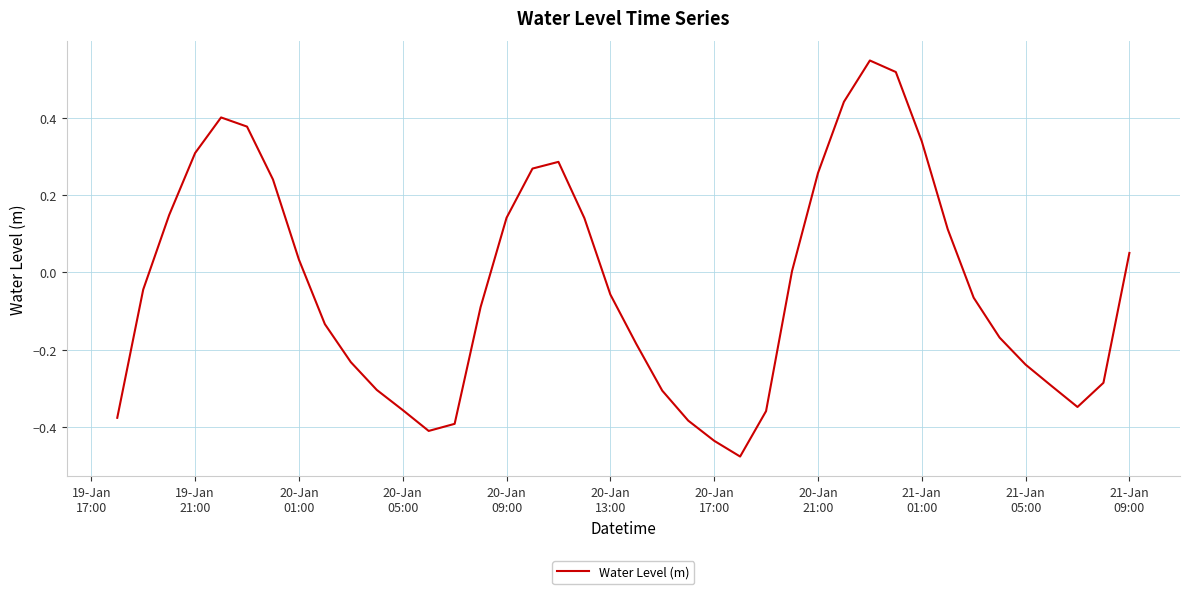

What is the difference between the maximum and minimum values?

1.0